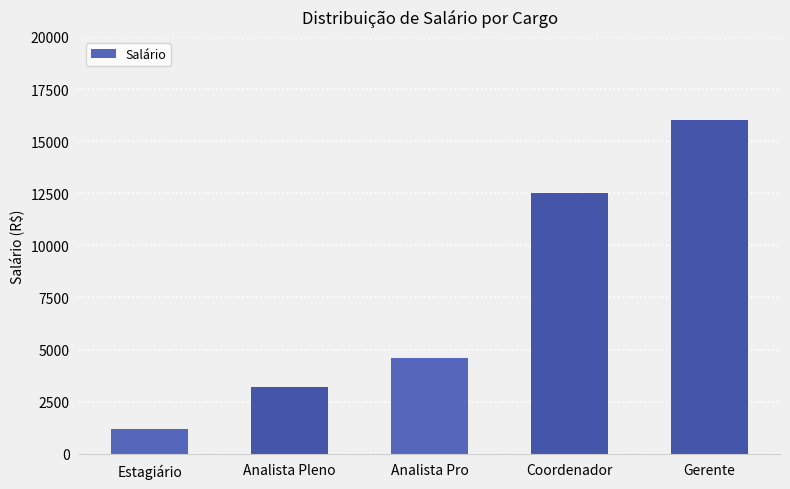

Which category has the highest value across all series?

Gerente